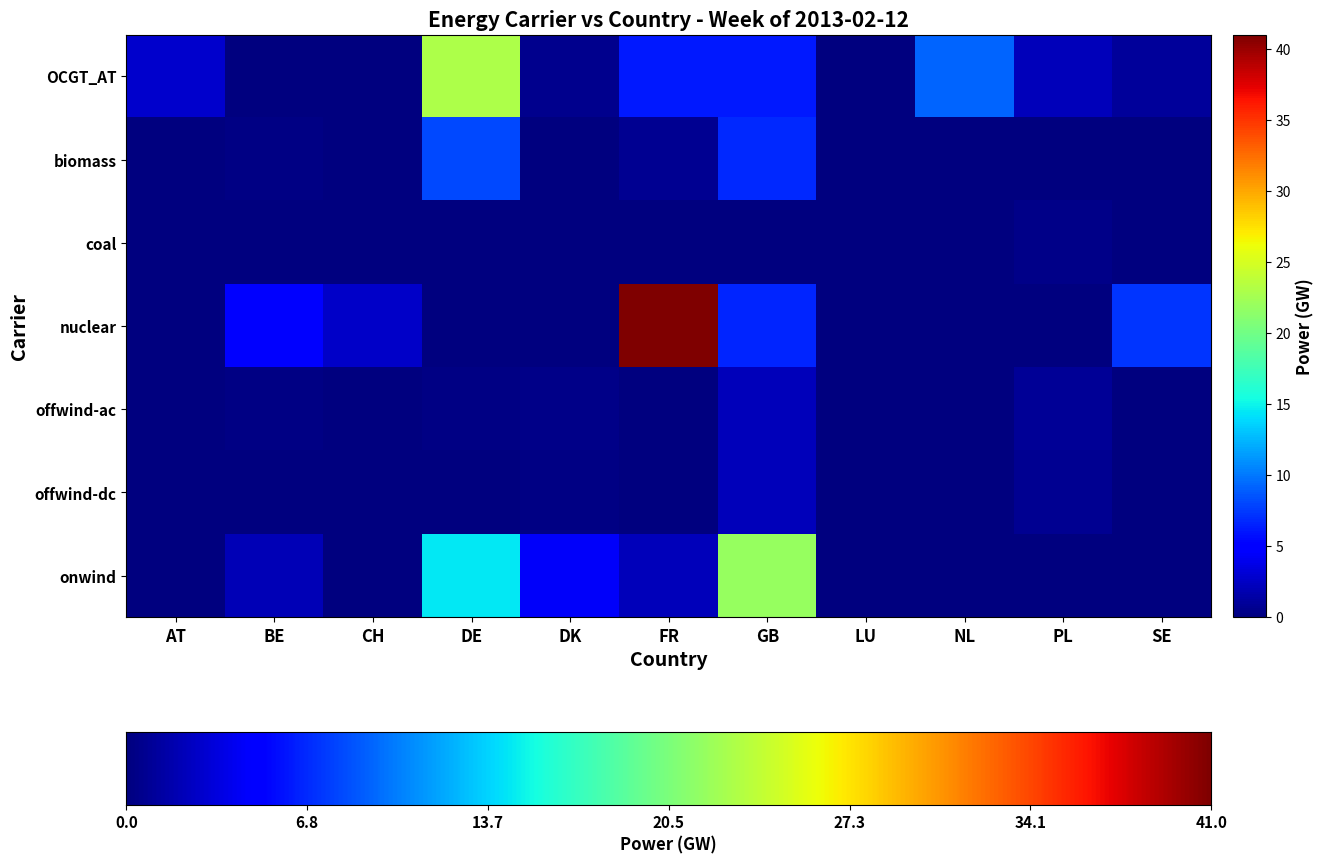

True or false: OCGT_AT has a value of 38.5 at DE.

False